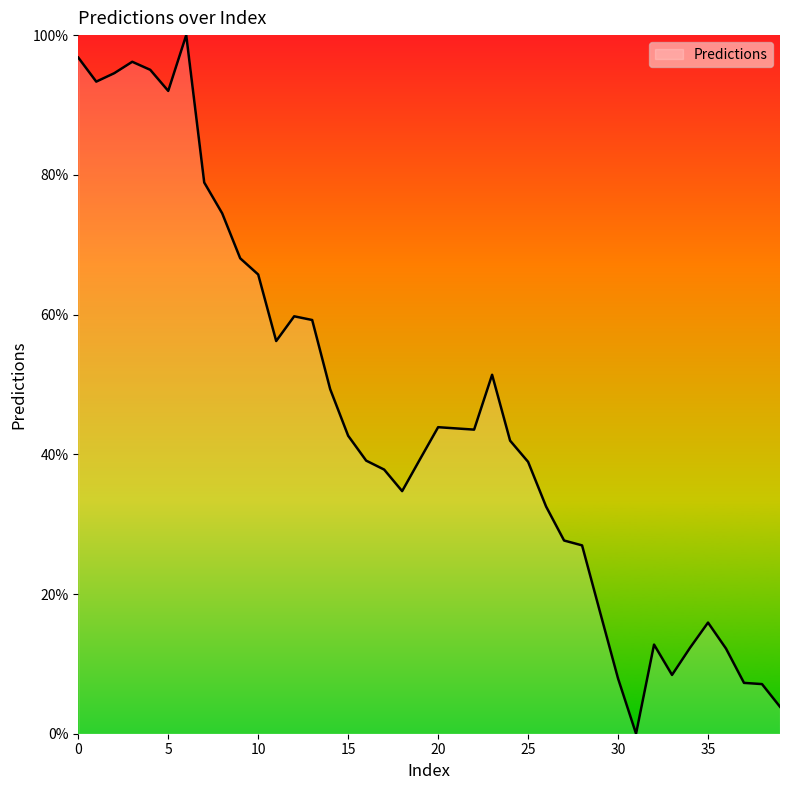

What is the difference between the maximum and minimum values?

100.0